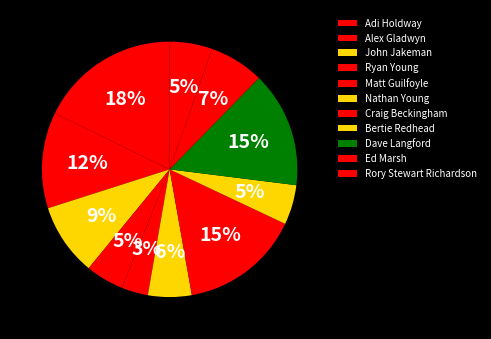

What percentage do Nathan Young and Matt Guilfoyle together represent?

8.9%